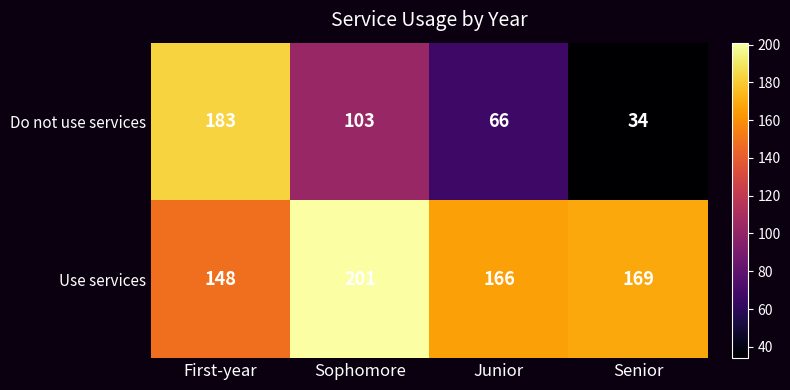

Rank the series by their maximum value, from highest to lowest.

Use services, Do not use services